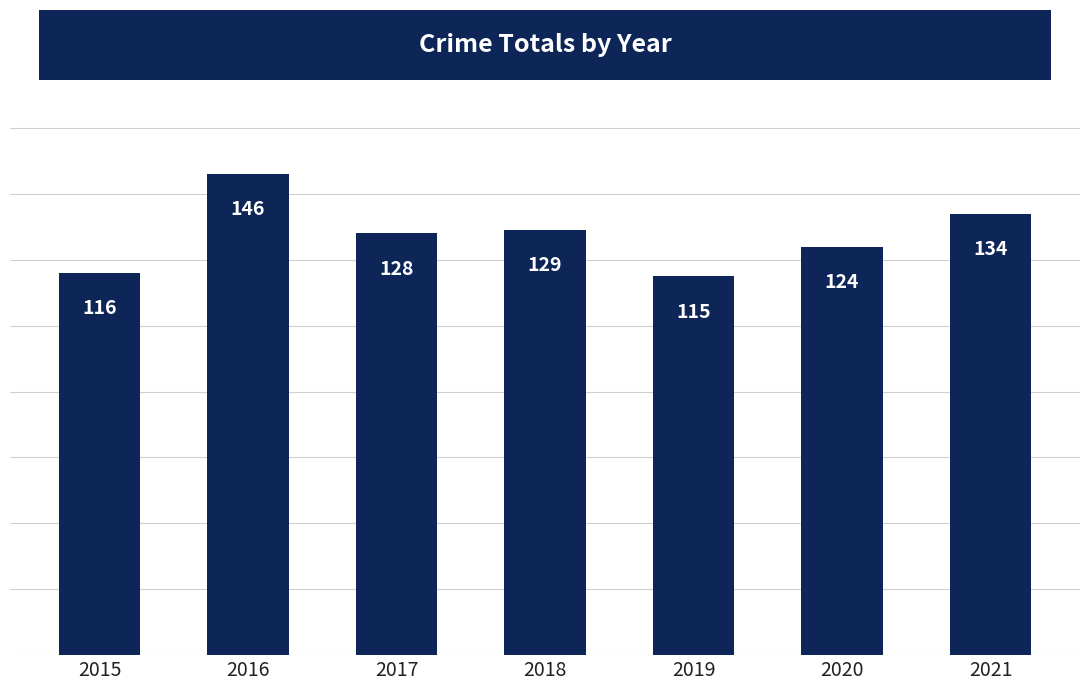

What is the value of the 2nd bar from the left?

146